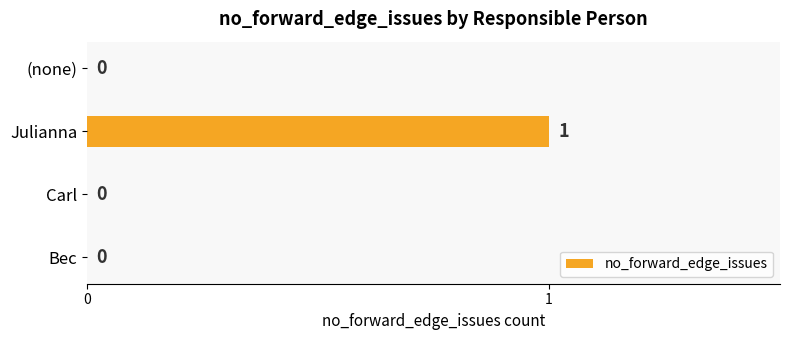

The chart shows a value of 0 at Bec. True or false?

True